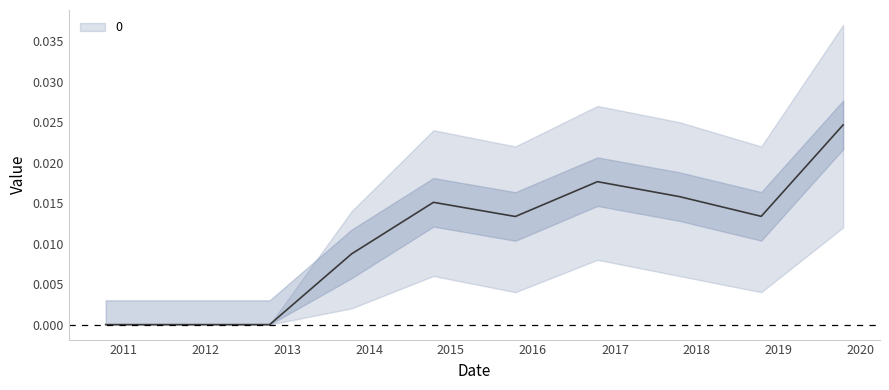

How many lines are shown in the chart?

1